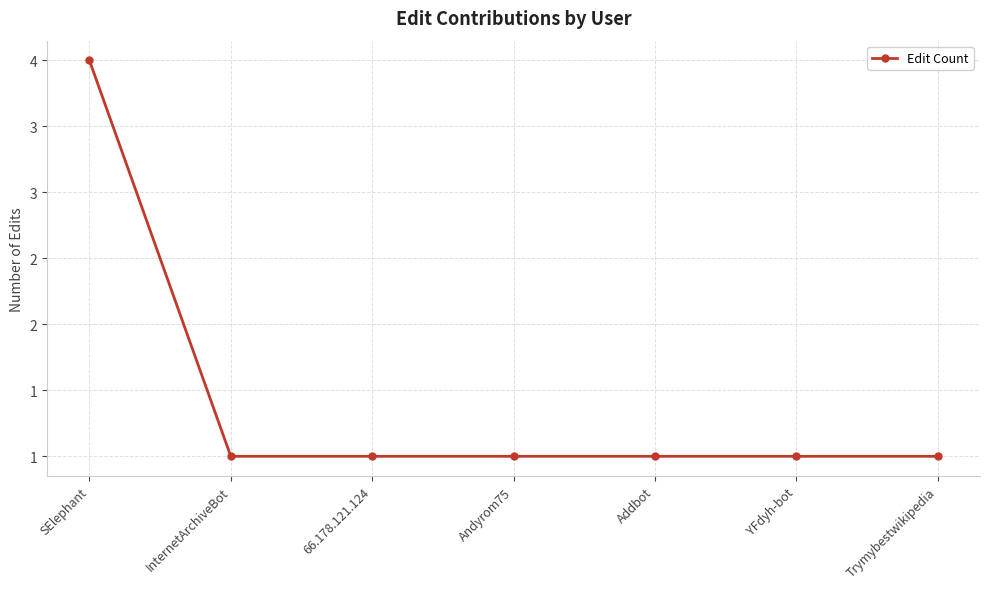

What is the sum of the values at Trymybestwikipedia and 66.178.121.124?

2